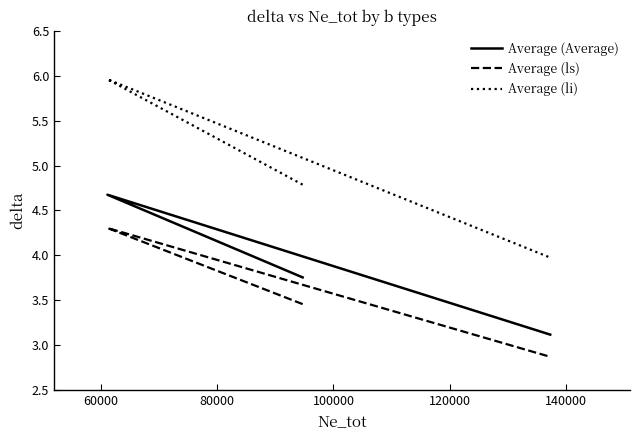

At which category is the sum across all series the highest?

60000